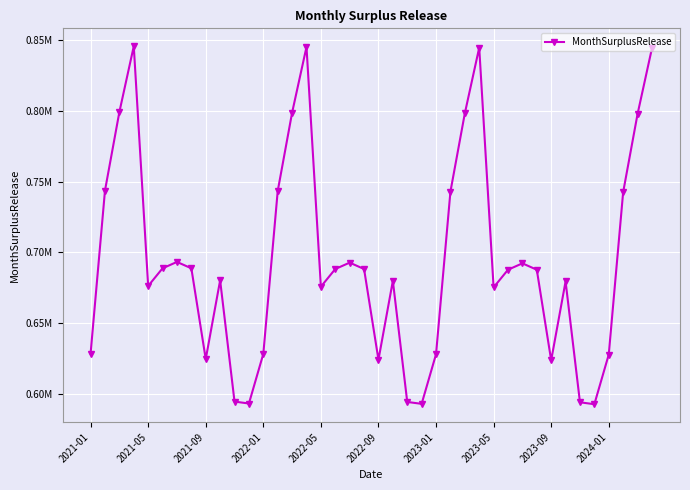

How many lines are shown in the chart?

1